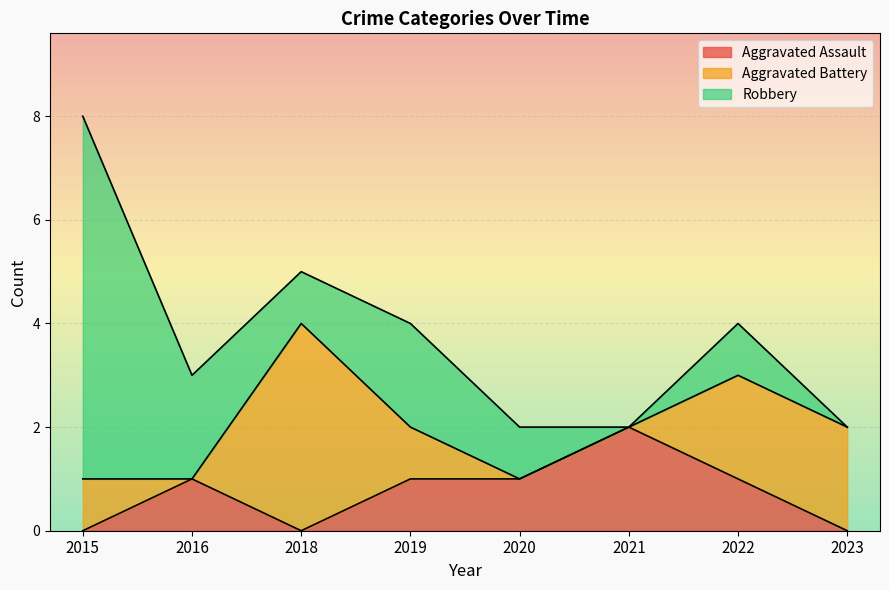

The value of Aggravated Assault at 2018 is 1. True or false?

False